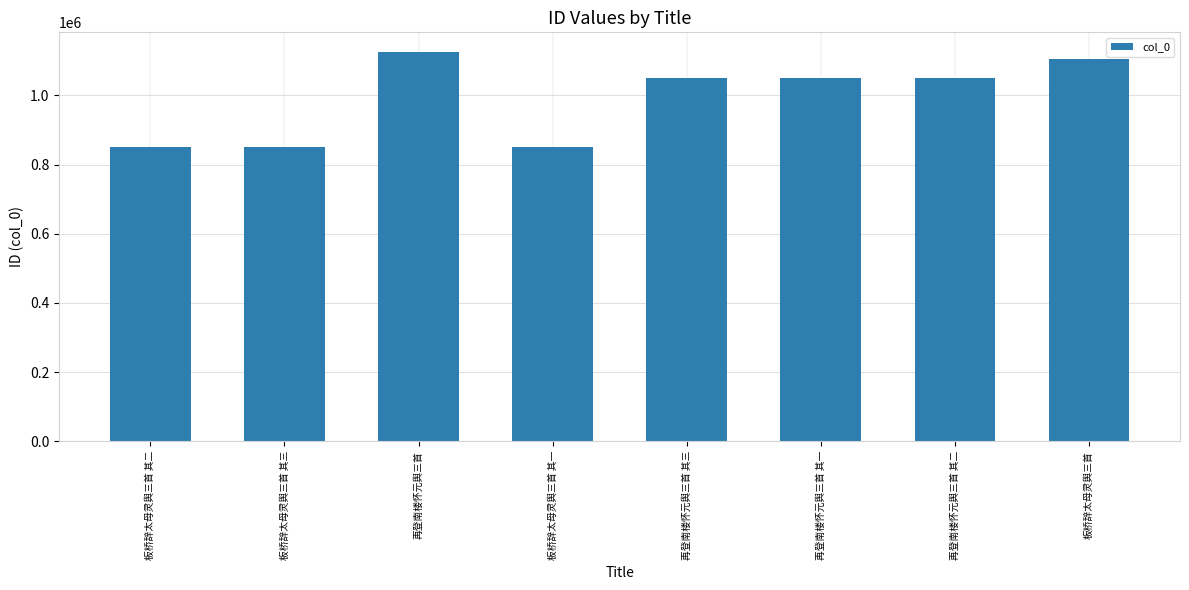

The chart shows a value of 414117 at 再登南楼怀元舆三首 其一. True or false?

False